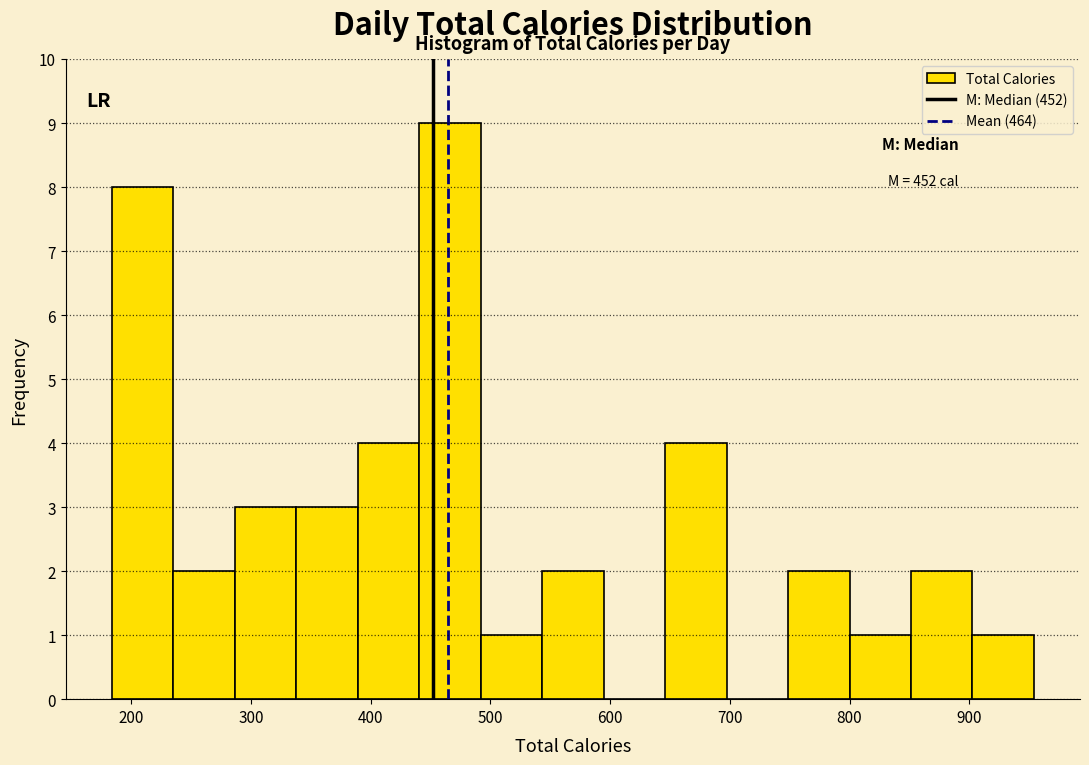

Over which range of the x-axis is the bar tallest?

440 to 490